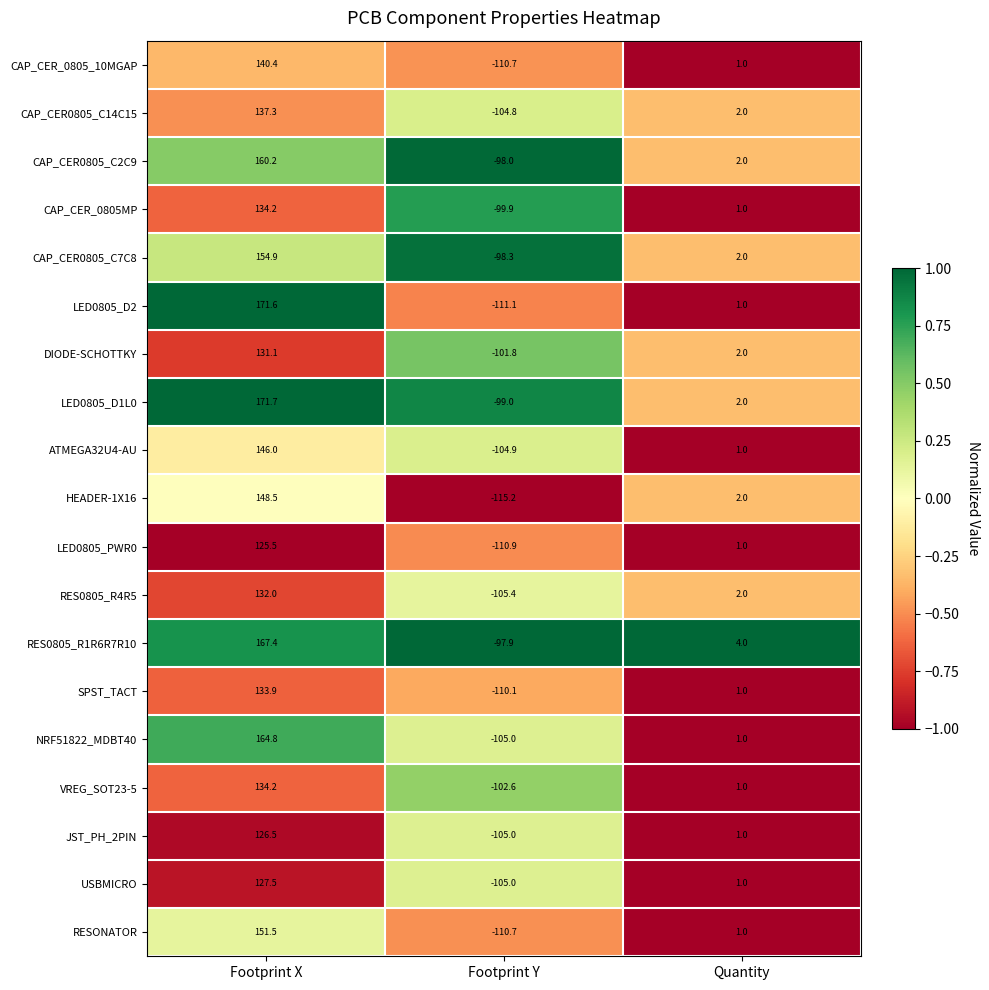

The RES0805_R1R6R7R10 series shows 5.3 at Quantity. True or false?

False